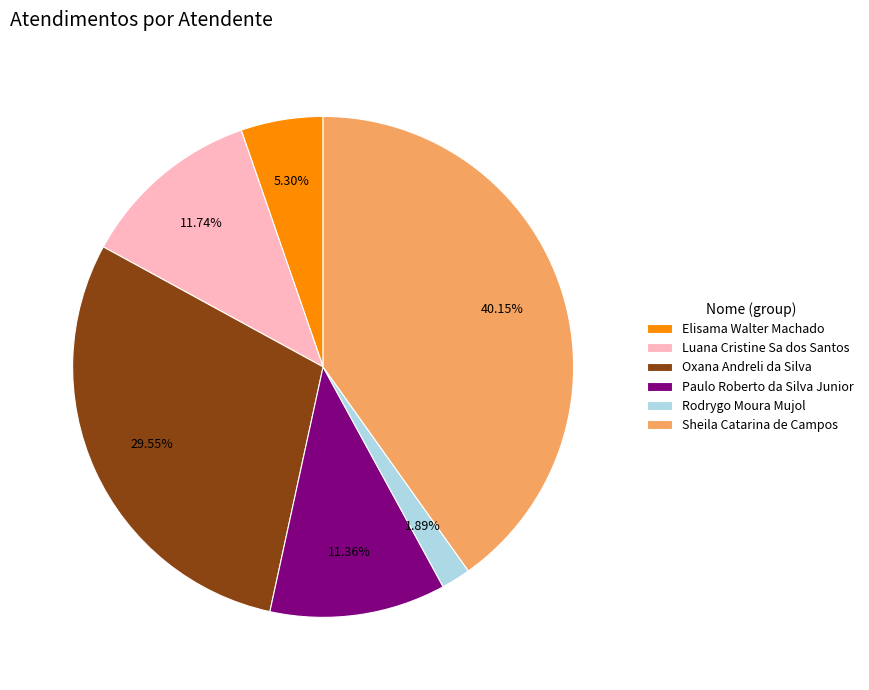

Is Paulo Roberto da Silva Junior the majority of the pie?

No